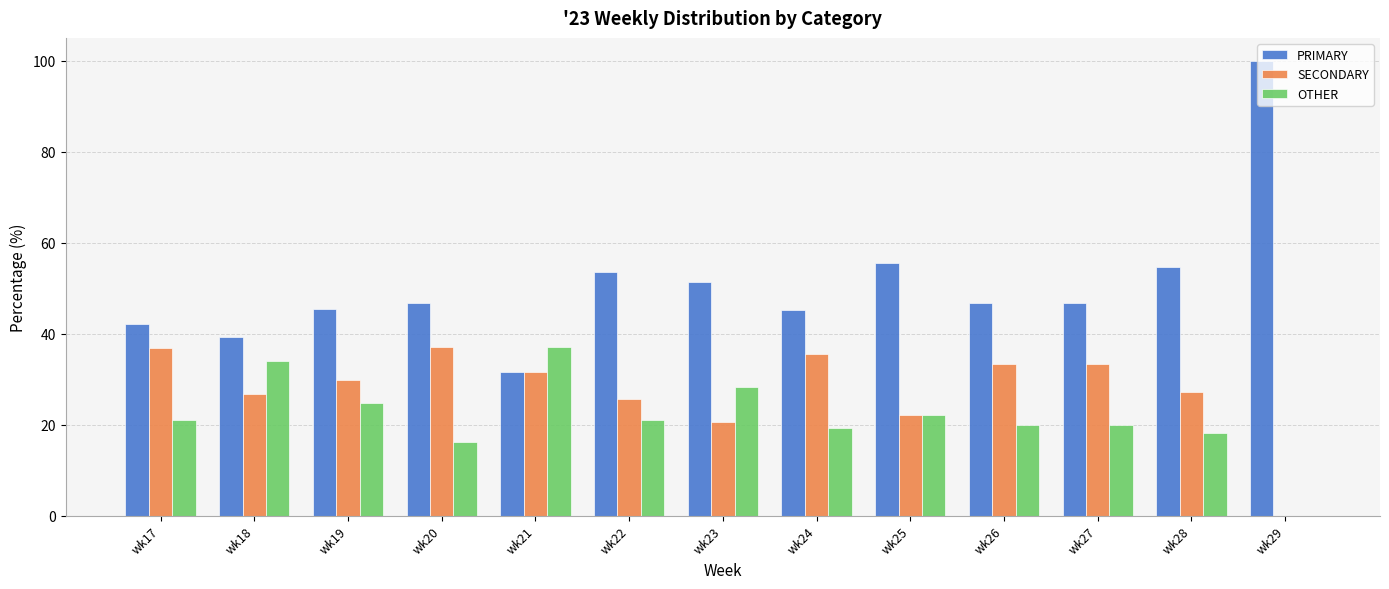

What is the difference between the SECONDARY values at wk28 and wk24?

8.2